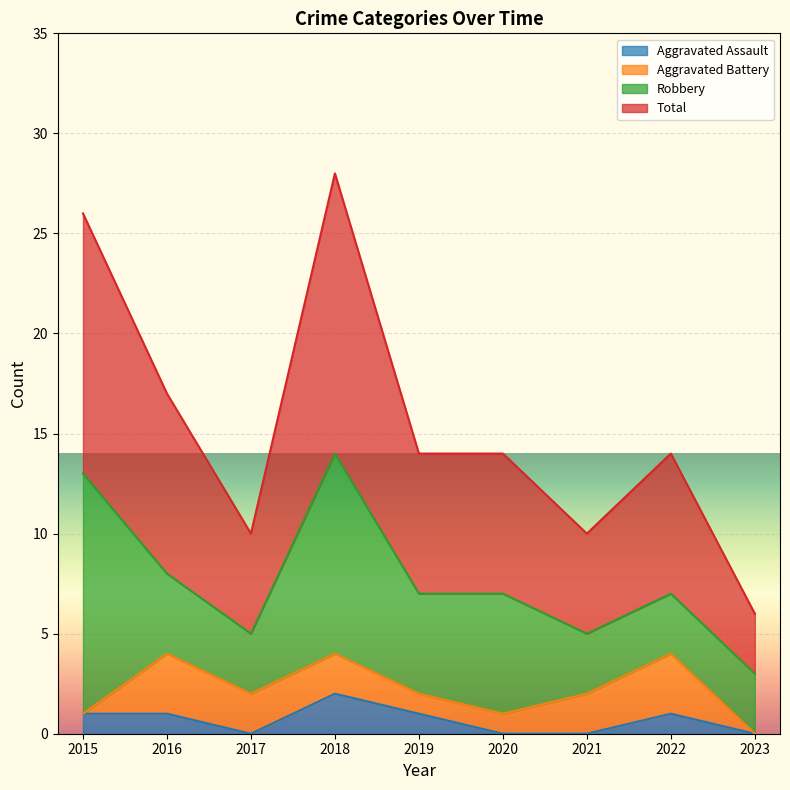

The Aggravated Assault series shows 2 at 2018. True or false?

True